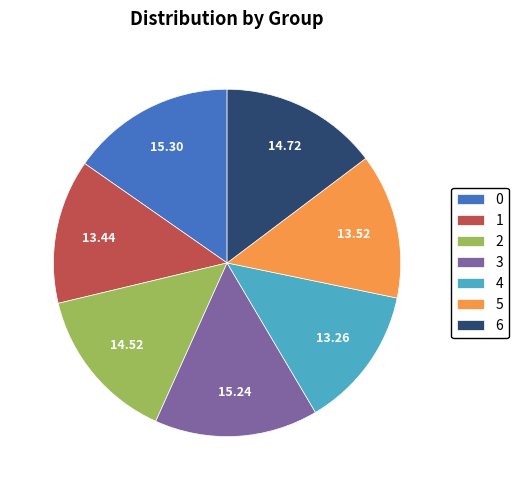

Combined, do 4 and 5 account for over 50%?

No